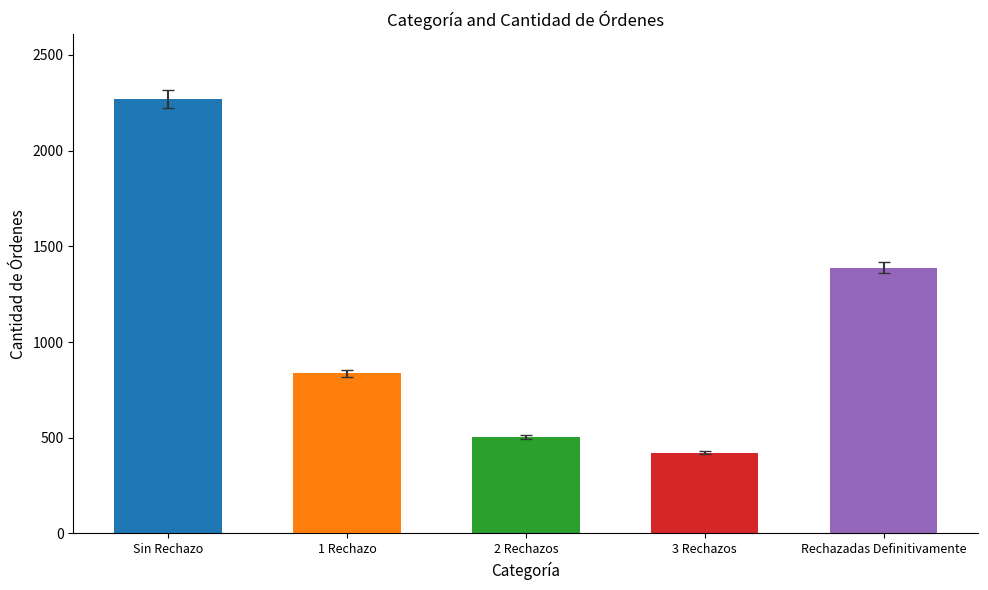

What is the label of the 1st bar from the left?

Sin Rechazo